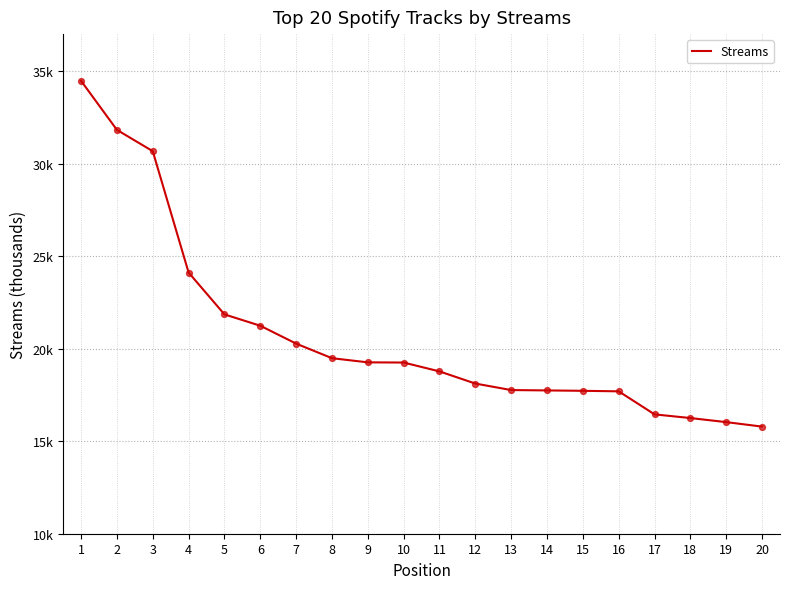

Does the chart have visible grid lines?

Yes